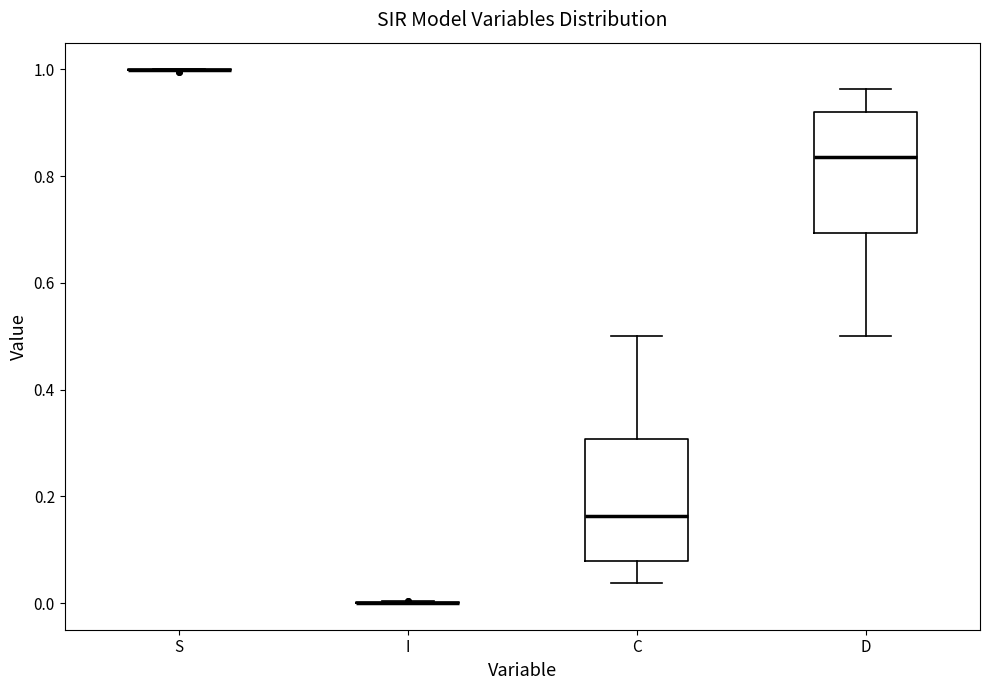

Reading left to right, transcribe this box plot: for each box, give where its median line is, the range the box spans, and where its two whiskers end, as read against the y-axis. The values are not printed on the chart, so give them approximately, as read against the axis.

S: box collapsed to a line at 1.00, whiskers 1.00 to 1.00
I: box collapsed to a line at 0.00, whiskers 0.00 to 0.00
C: median 0.16, box 0.08 to 0.30, whiskers 0.04 to 0.50
D: median 0.84, box 0.70 to 0.92, whiskers 0.50 to 0.96